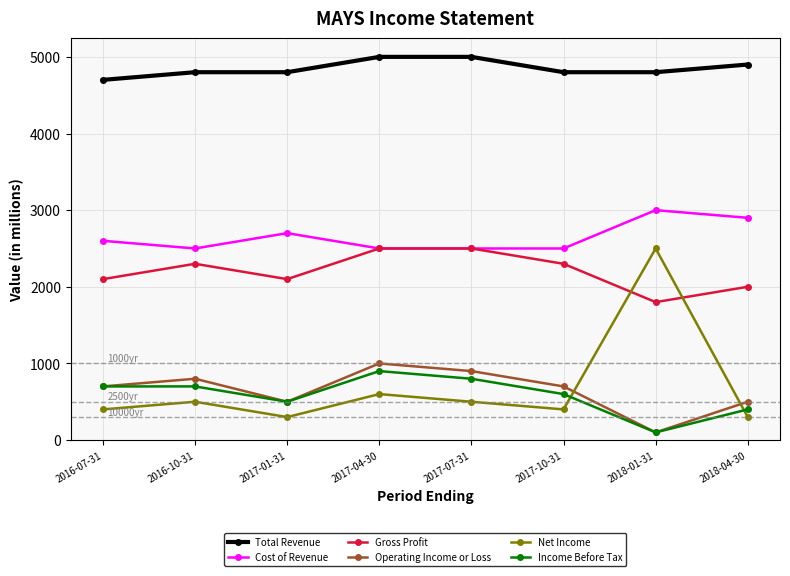

At which category does Operating Income or Loss reach its first local peak?

2016-10-31